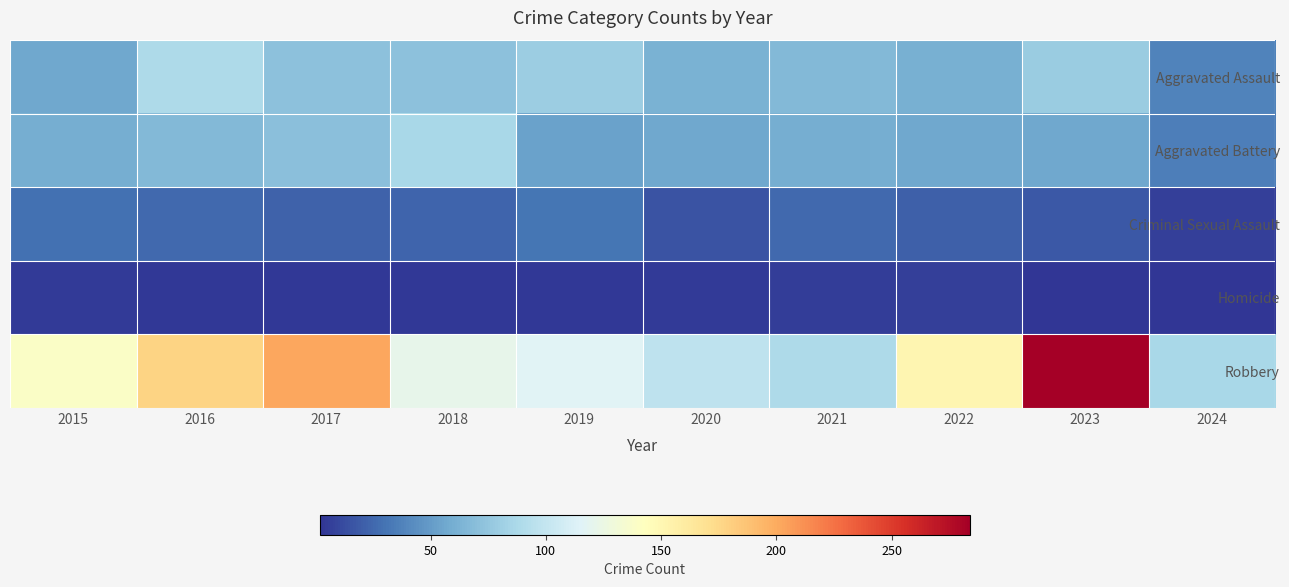

At how many categories does at least one series exceed 280?

1